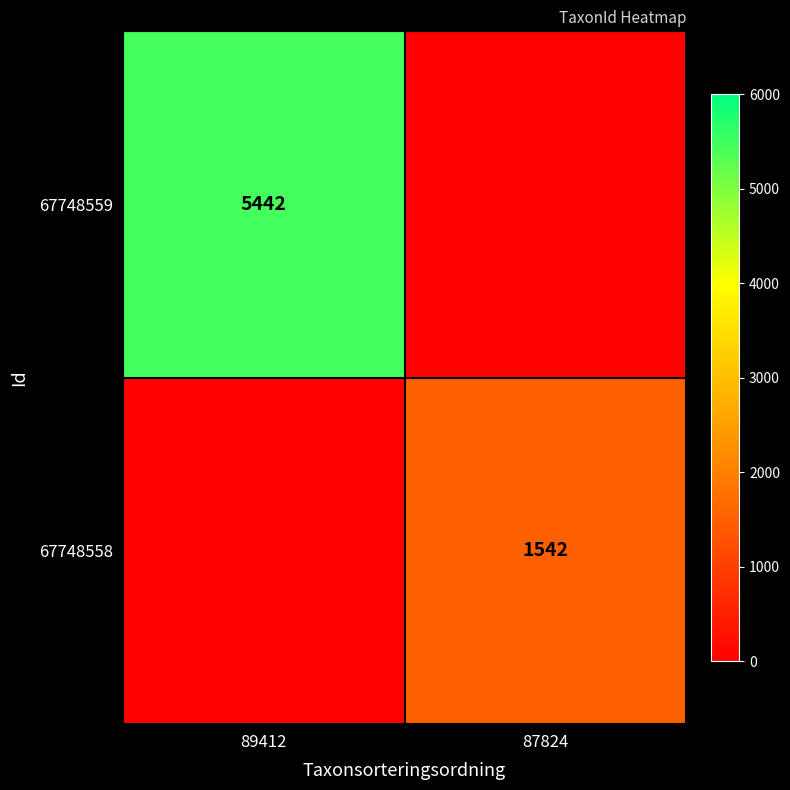

Is the value of 67748559 at 89412 greater than the value of 67748558 at 87824?

Yes